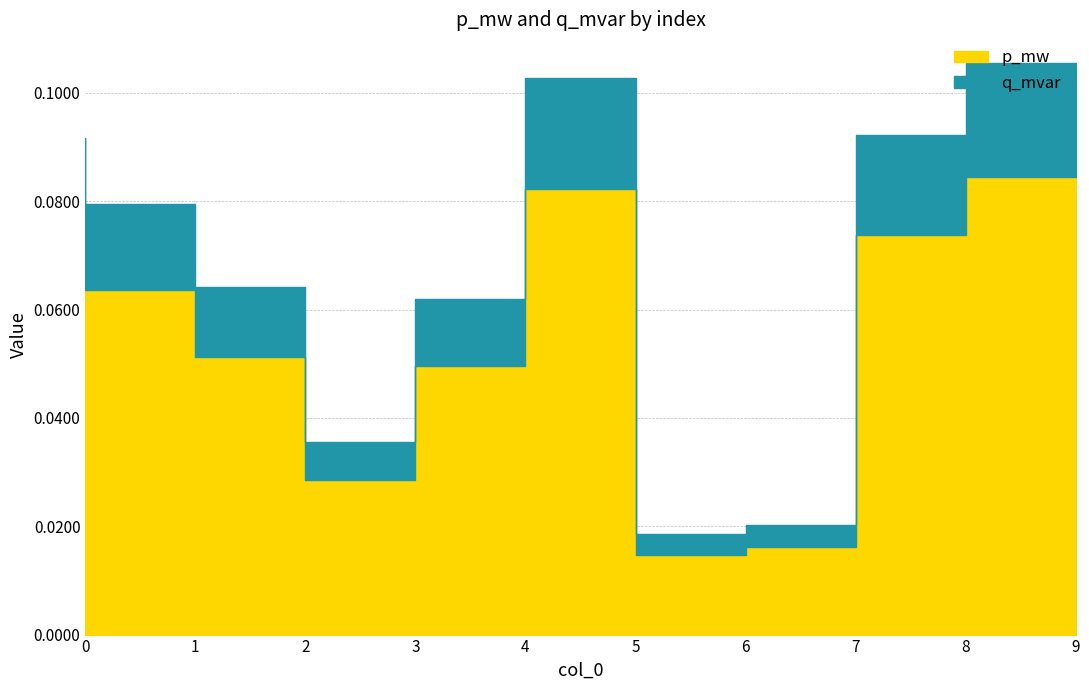

In q_mvar, how many points are lower than both neighbors (excluding endpoints)?

2